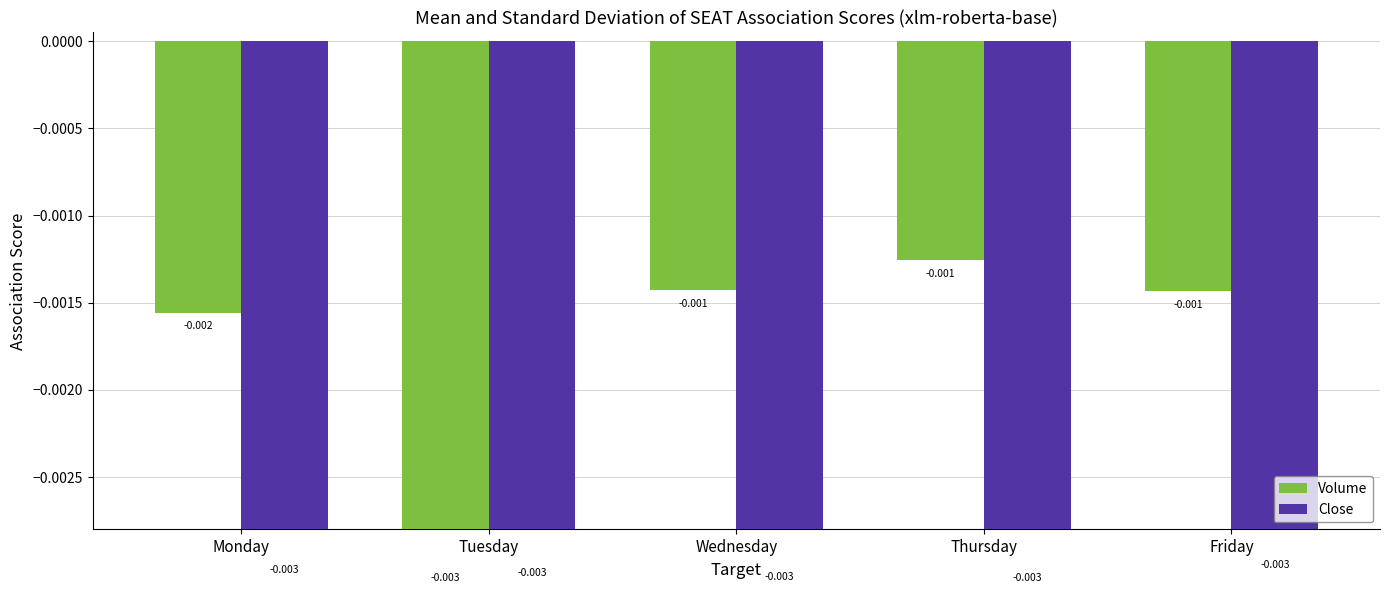

What are all the series names shown in the legend?

Volume, Close